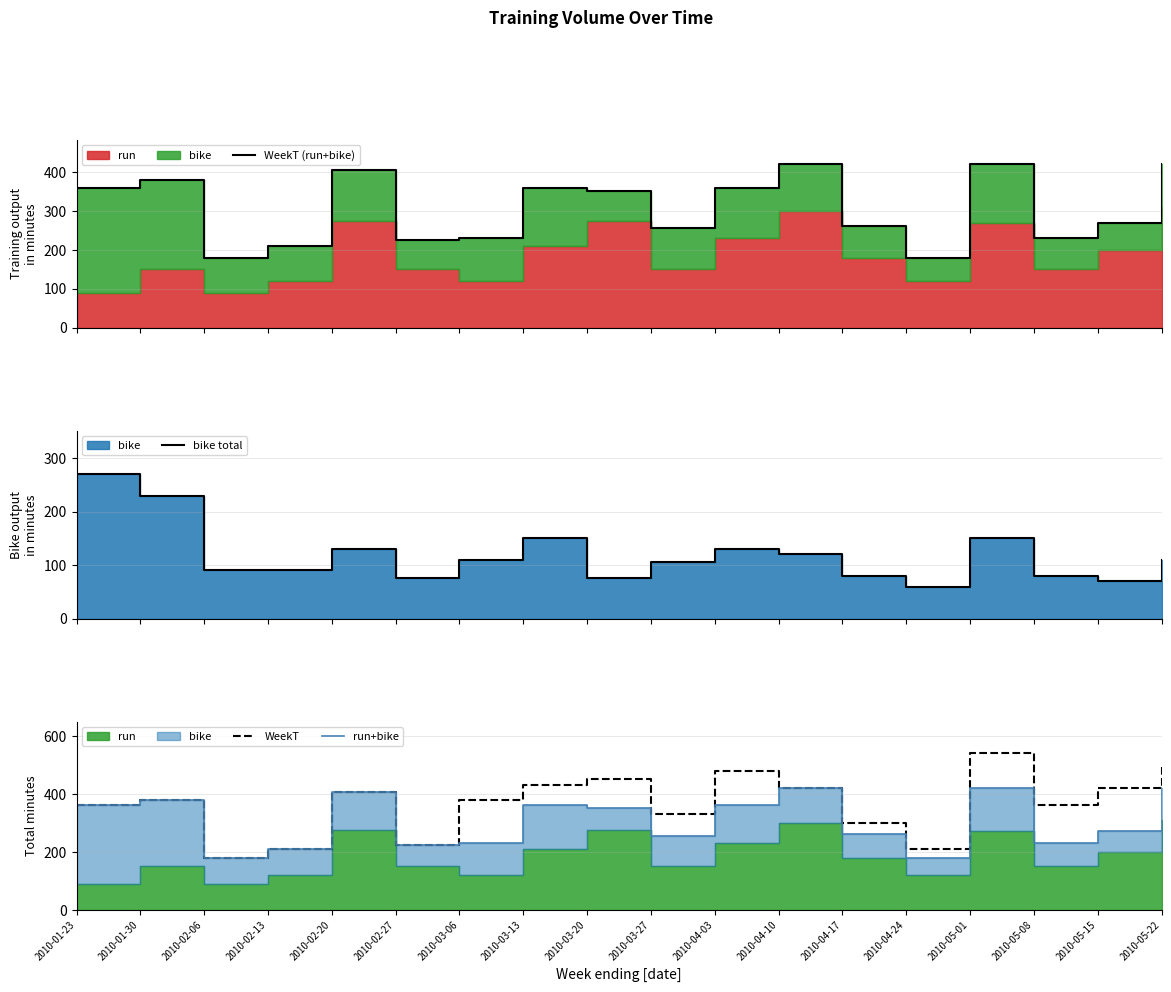

At which category is the sum across all series the highest?

2010-05-01